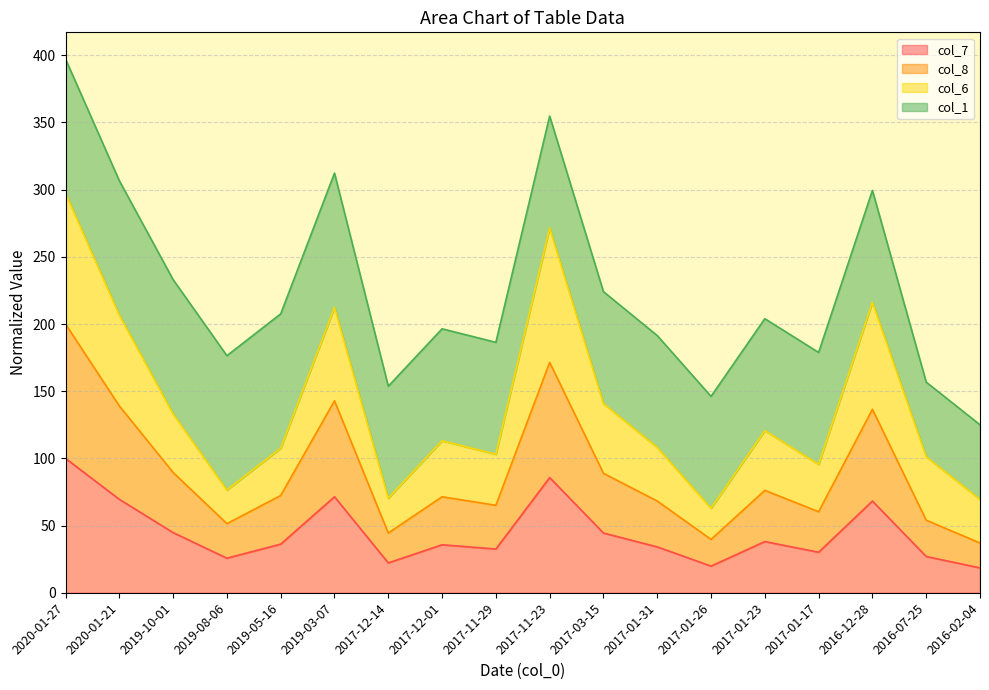

Is it true that col_7 equals 27.0 at 2016-07-25?

True